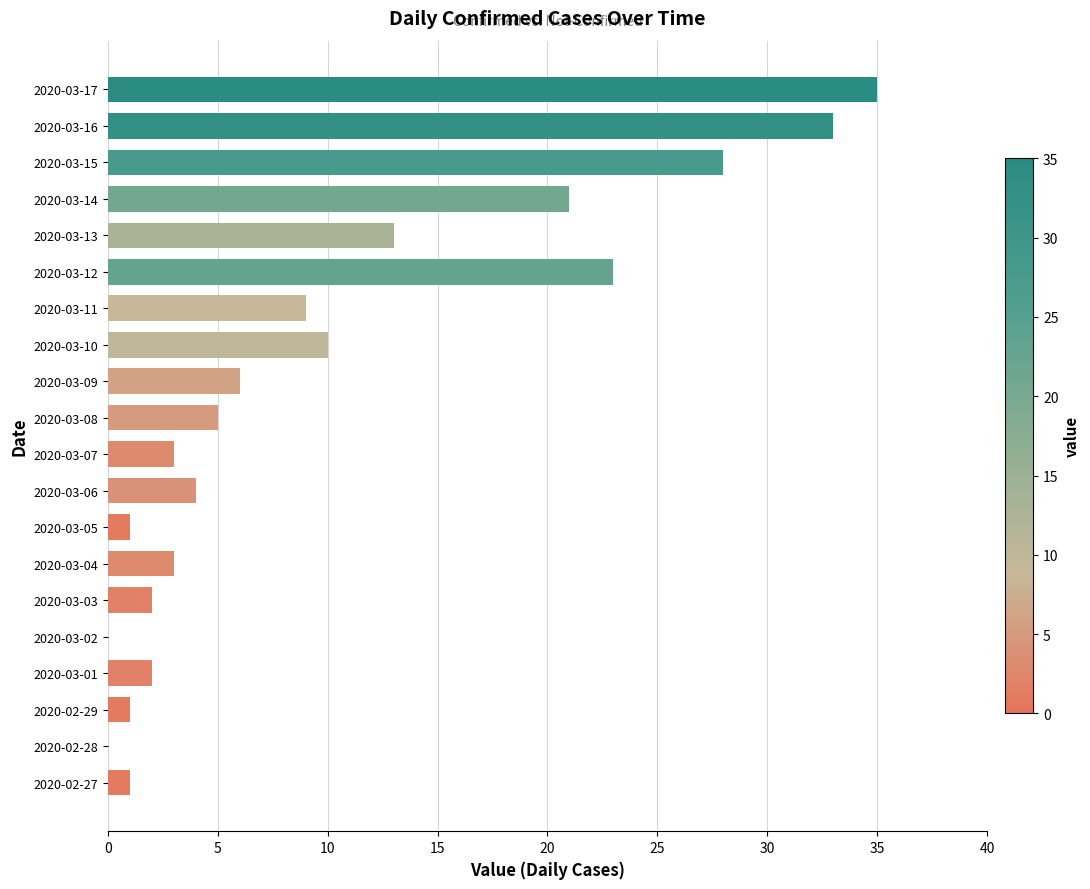

Which category has the highest value across all series?

2020-03-17